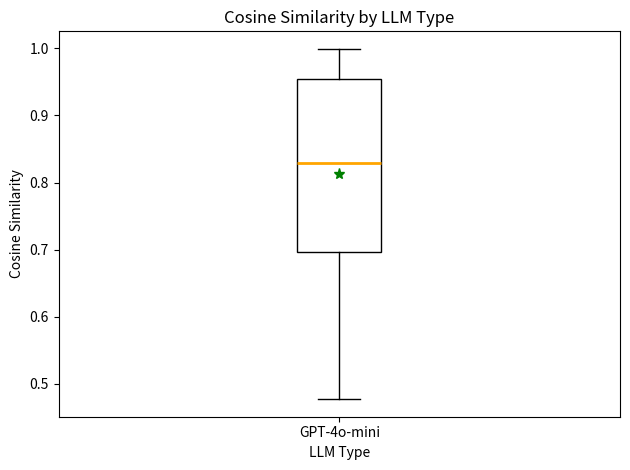

Where is the lower edge of the box for GPT-4o-mini on the y-axis? The values are not printed on the chart, so give them approximately, as read against the axis.

0.70